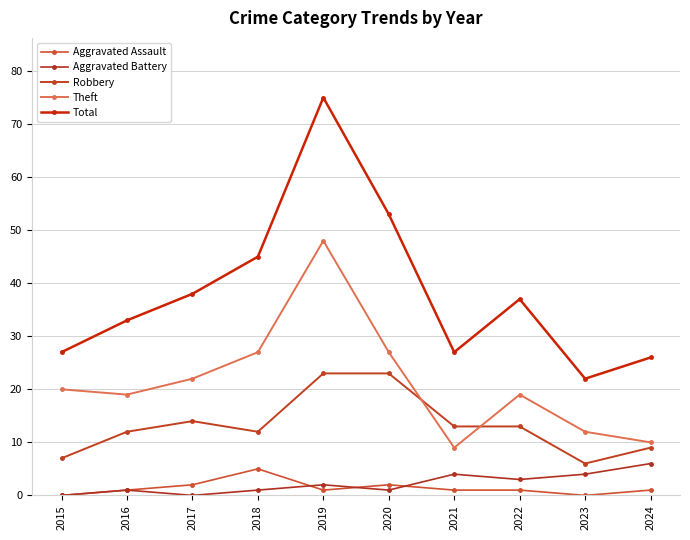

What are all the series names shown in the legend?

Aggravated Assault, Aggravated Battery, Robbery, Theft, Total